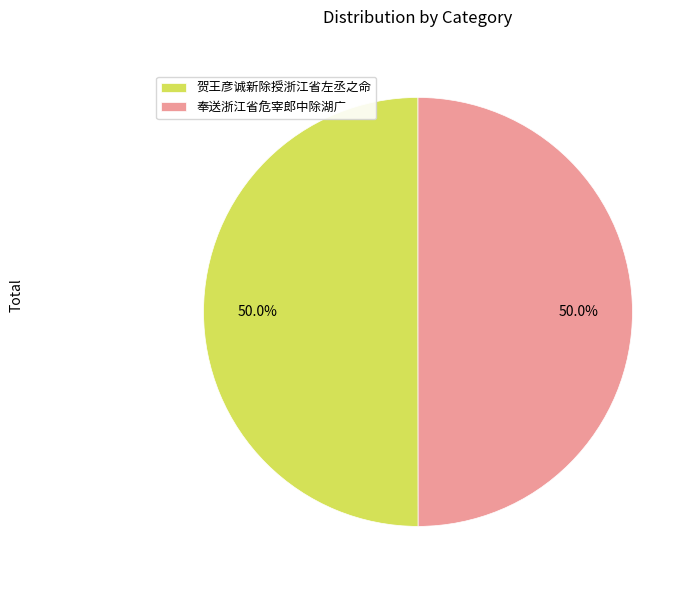

What portion of the pie excludes 贺王彦诚新除授浙江省左丞之命?

50.0%